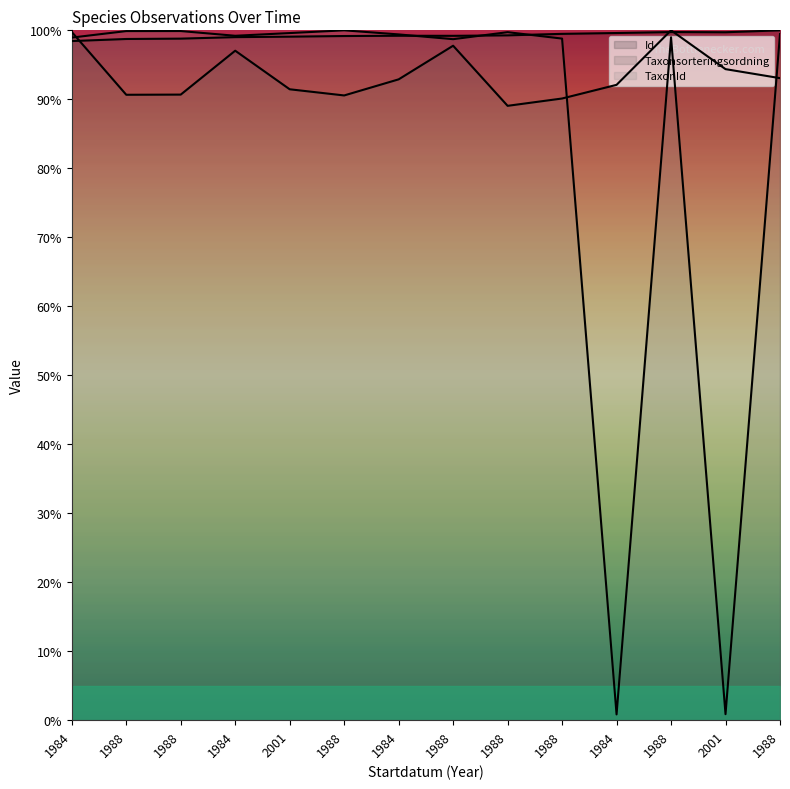

Reading left to right, extract all data points from this chart.

Id: 98.4	98.7	98.8	99.0	99.1	99.2	99.2	99.2	99.3	99.5	99.6	99.8	99.7	100.0
Taxonsorteringsordning: 99.8	90.7	90.7	97.0	91.5	90.6	92.9	97.8	89.1	90.1	92.1	100.0	94.4	93.1
TaxonId: 98.9	99.9	99.9	99.2	99.6	100.0	99.4	98.7	99.7	98.8	0.8	99.0	0.9	99.4